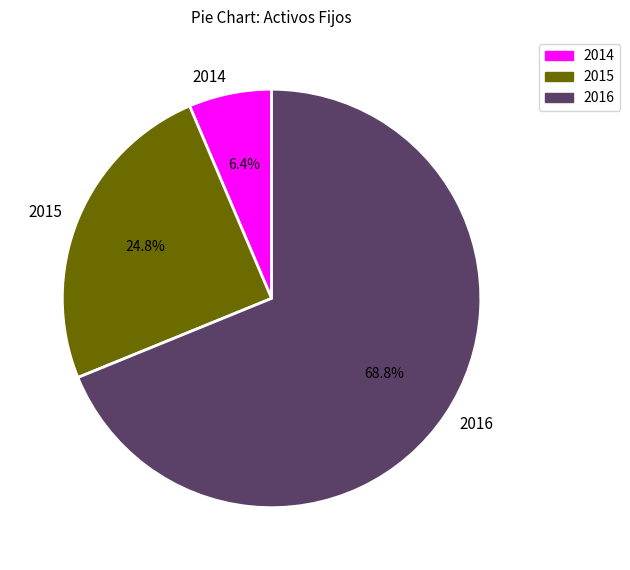

To the nearest percent, what is the difference between the largest and smallest slice percentages?

62%